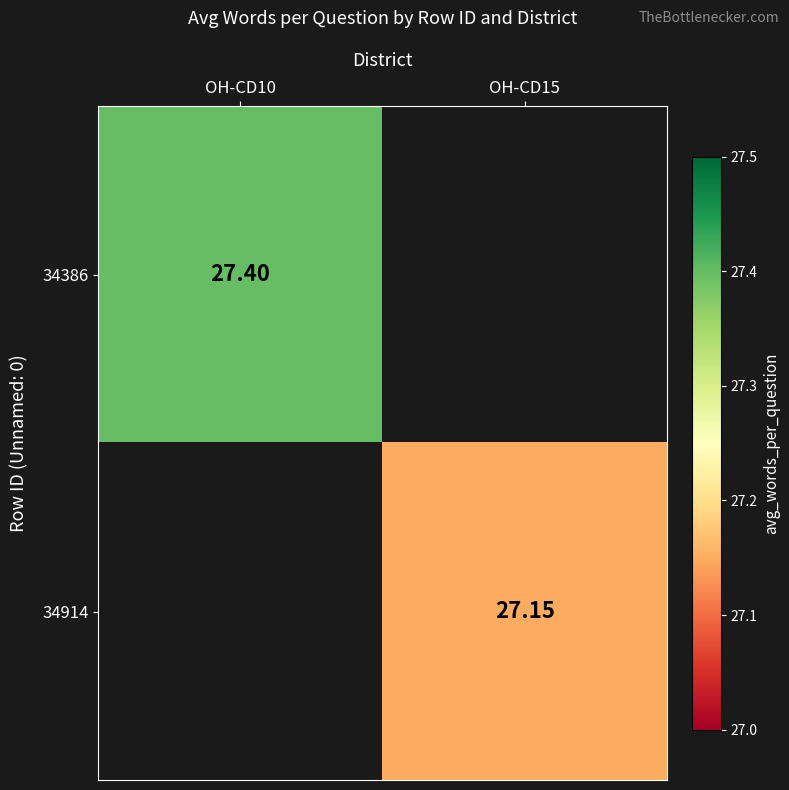

Count the number of data series in this chart.

2